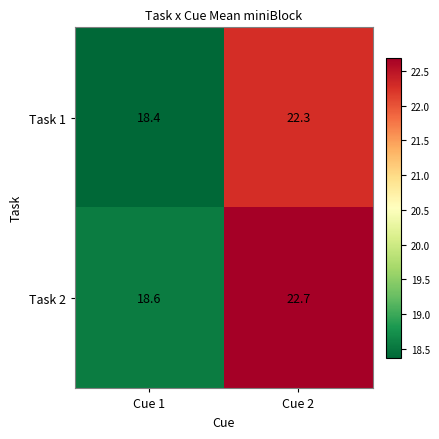

Rank the series by their maximum value, from lowest to highest.

Task 1, Task 2